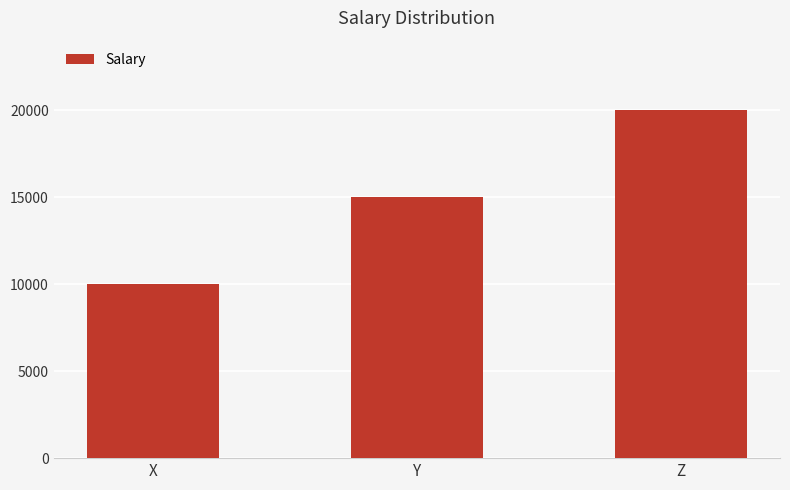

How many values are below 15000?

1